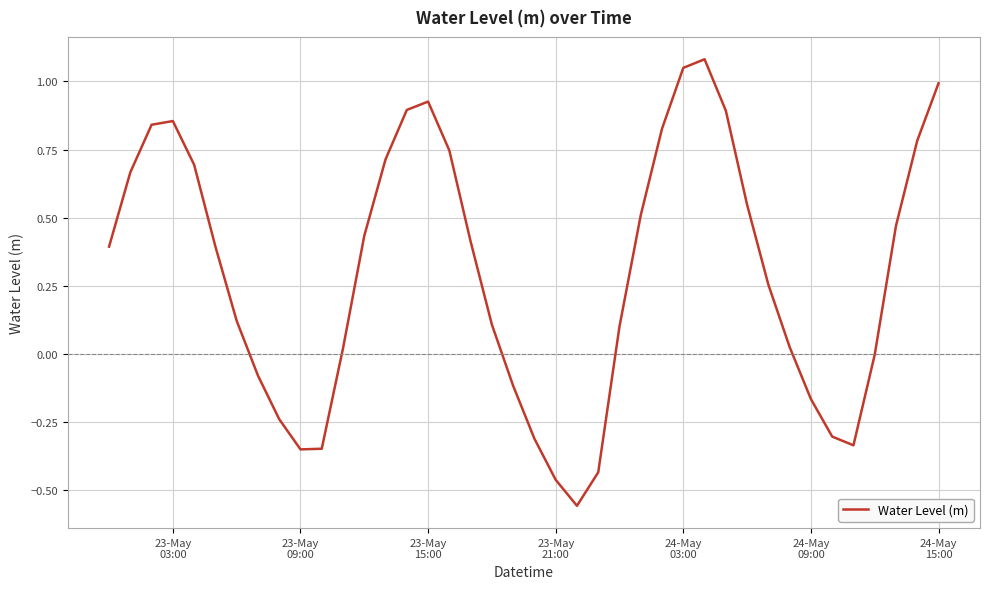

What is the difference between the maximum and minimum values?

1.6